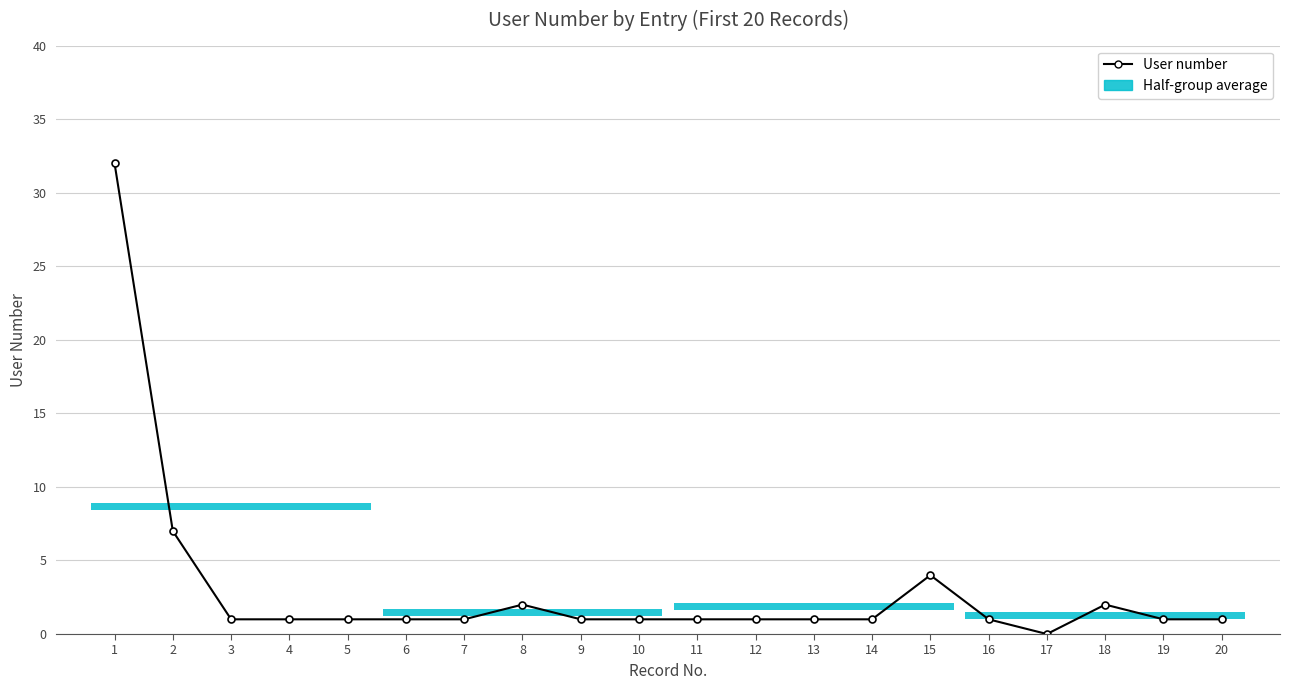

Which has a higher value, 15 or 16?

15